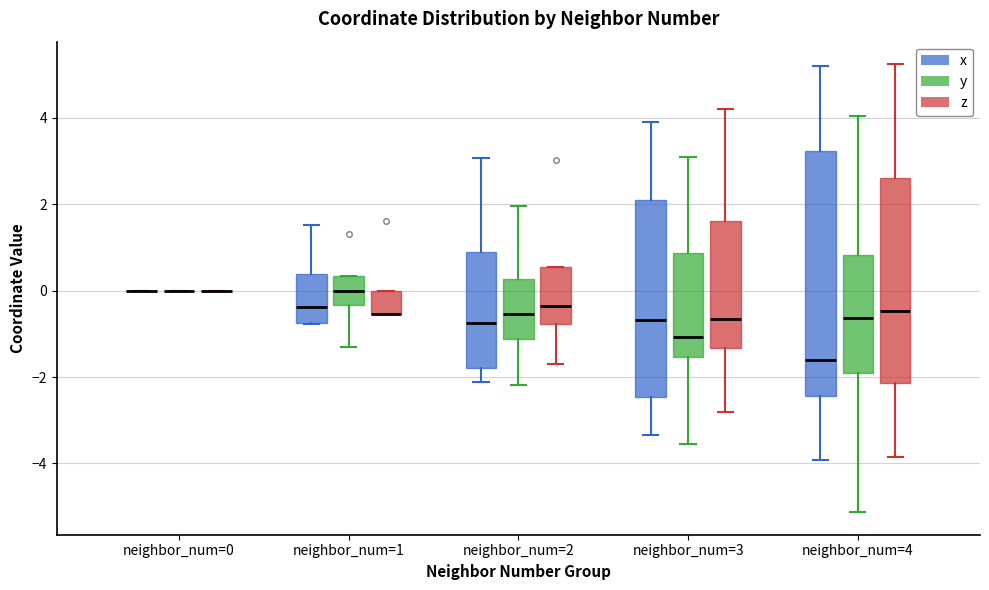

Which box is the tallest, from its lower edge to its upper edge?

neighbor_num=4 (x)